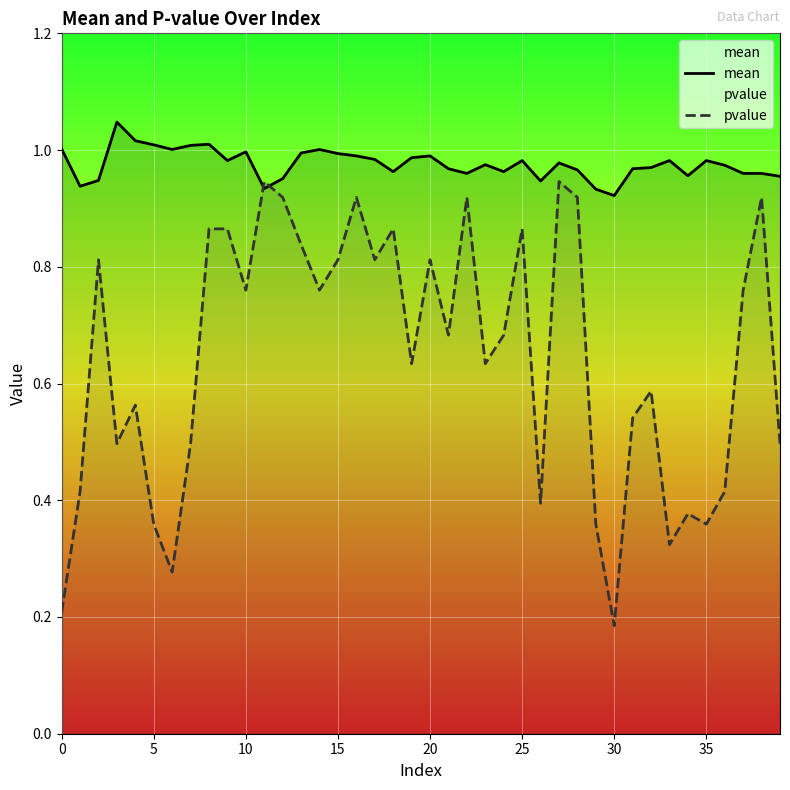

Which series has the widest spread of values?

pvalue